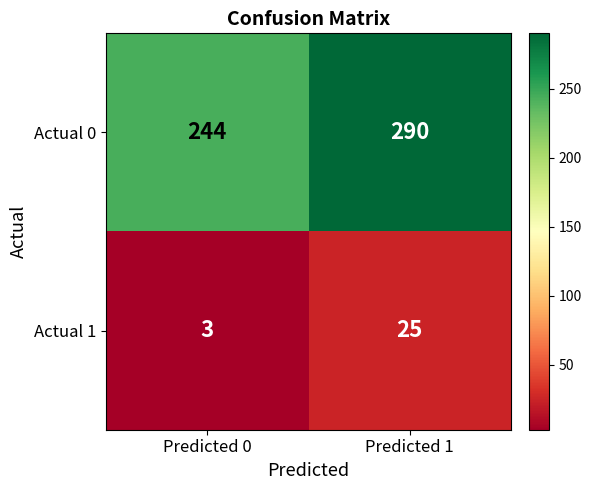

The Actual 0 series shows 357 at Predicted 0. True or false?

False